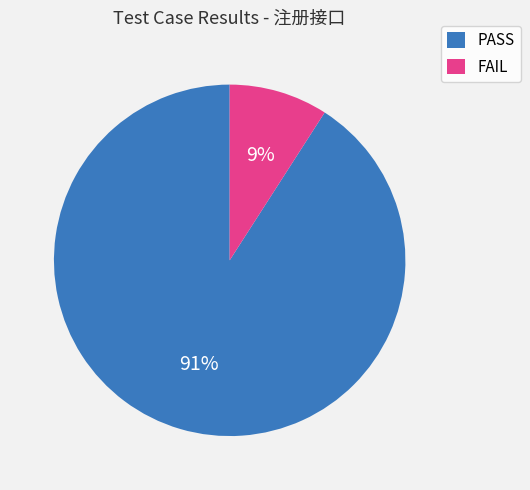

True or false: PASS accounts for 99% of the total.

False